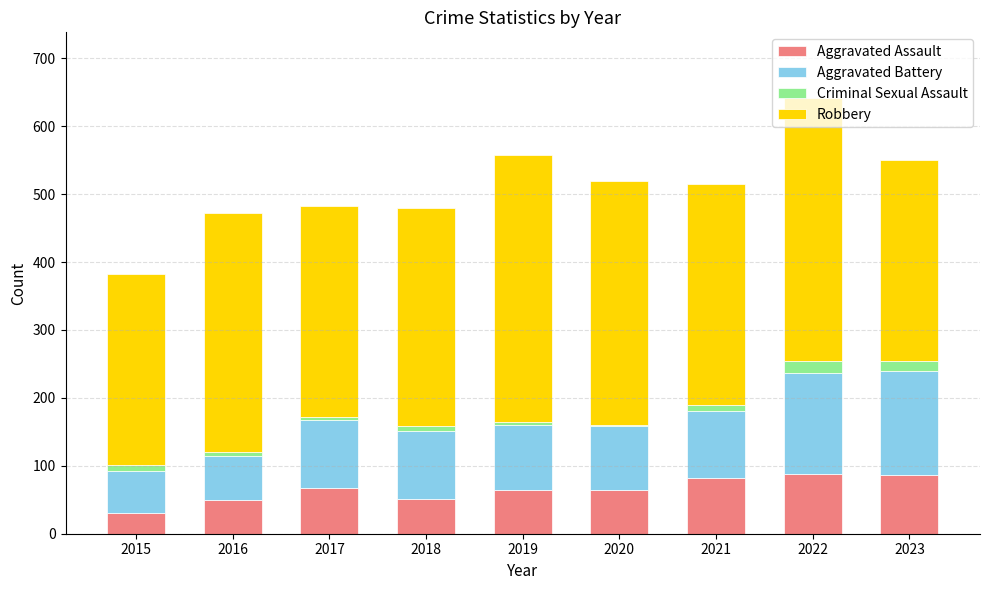

What is the total value across all series at 2017?

482